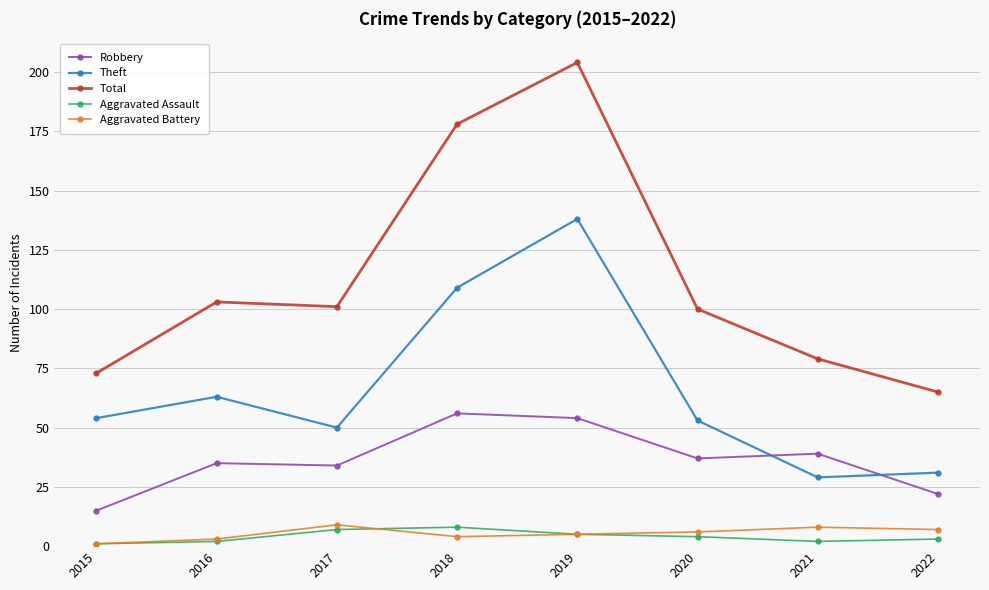

What is the value of the Robbery point at the 5th from the left?

54